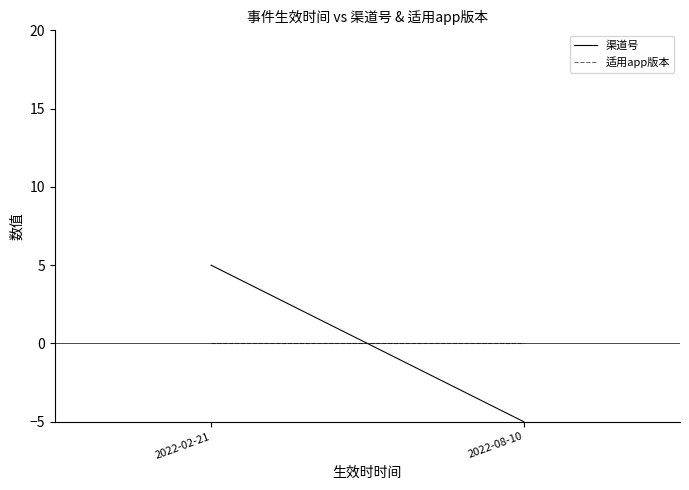

The 渠道号 series shows -5 at 2022-08-10. True or false?

True